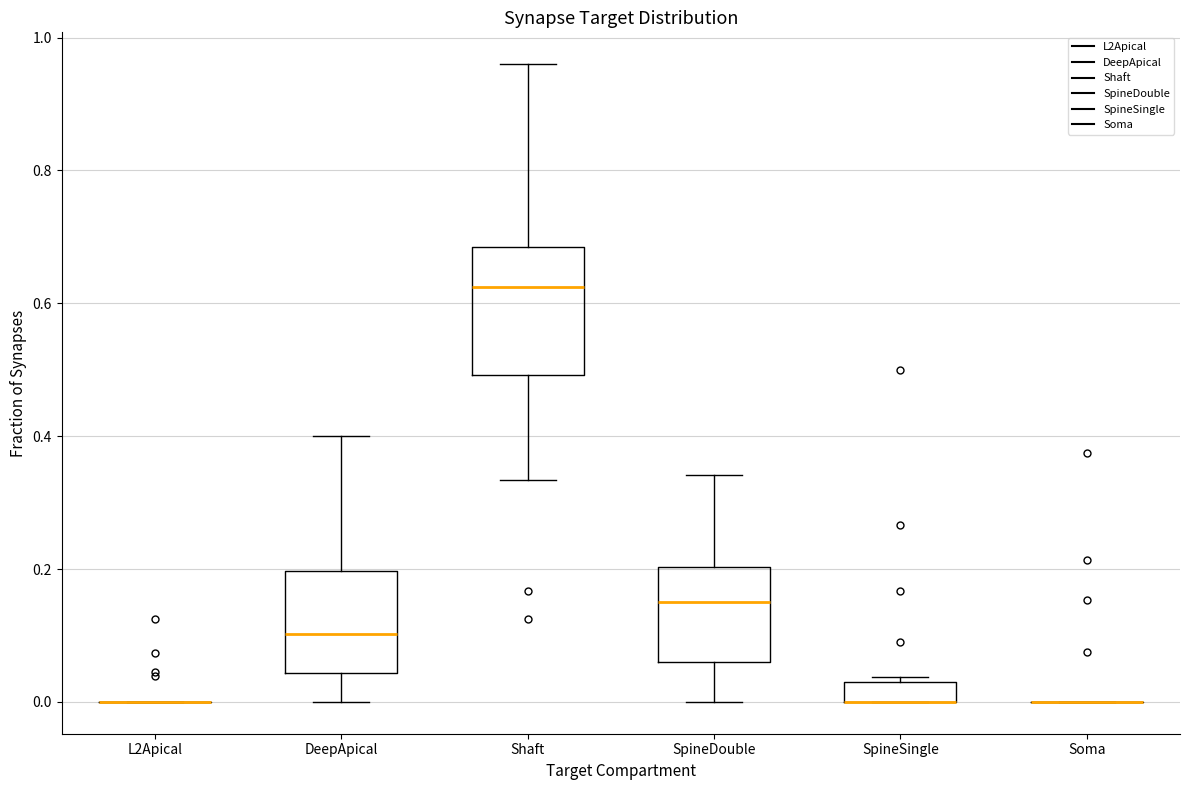

Reading left to right, read every box against the y-axis: the position of its median line, the range the box covers, and the ends of its whiskers. The values are not printed on the chart, so give them approximately, as read against the axis.

L2Apical: box collapsed to a line at 0.00, whiskers 0.00 to 0.00
DeepApical: median 0.10, box 0.04 to 0.20, whiskers 0.00 to 0.40
Shaft: median 0.62, box 0.50 to 0.68, whiskers 0.34 to 0.96
SpineDouble: median 0.16, box 0.06 to 0.20, whiskers 0.00 to 0.34
SpineSingle: median 0.00 (drawn on the box's lower edge), box 0.00 to 0.04, whiskers 0.00 to 0.04 (just above the box's upper edge)
Soma: box collapsed to a line at 0.00, whiskers 0.00 to 0.00